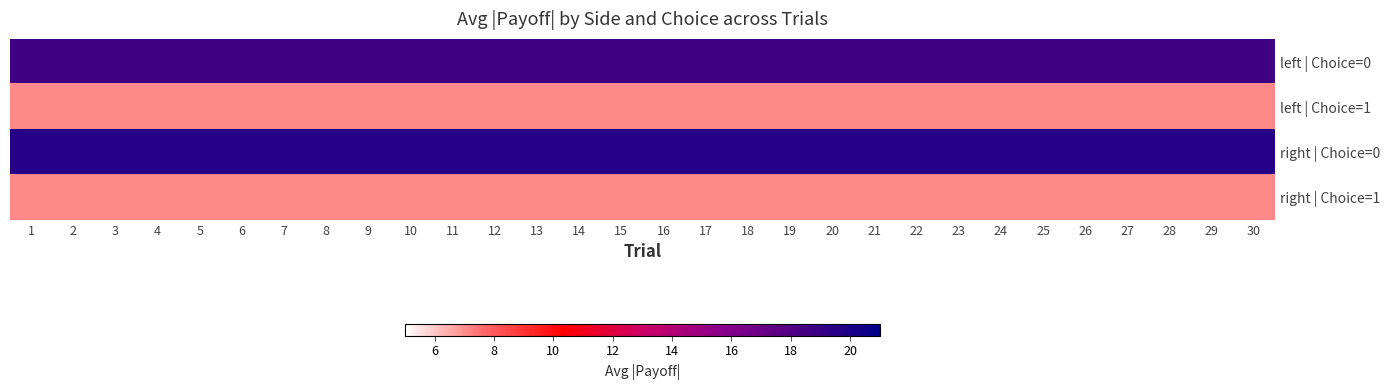

At how many categories does at least one series exceed 11?

30